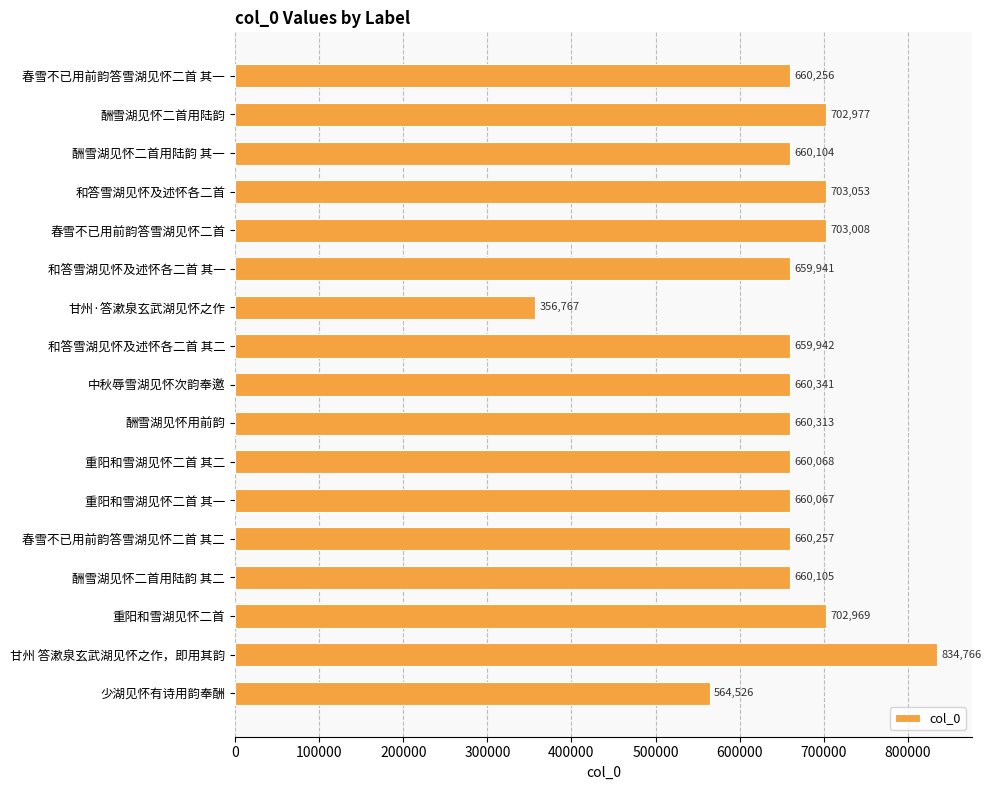

What is the difference between the maximum and minimum values?

477999